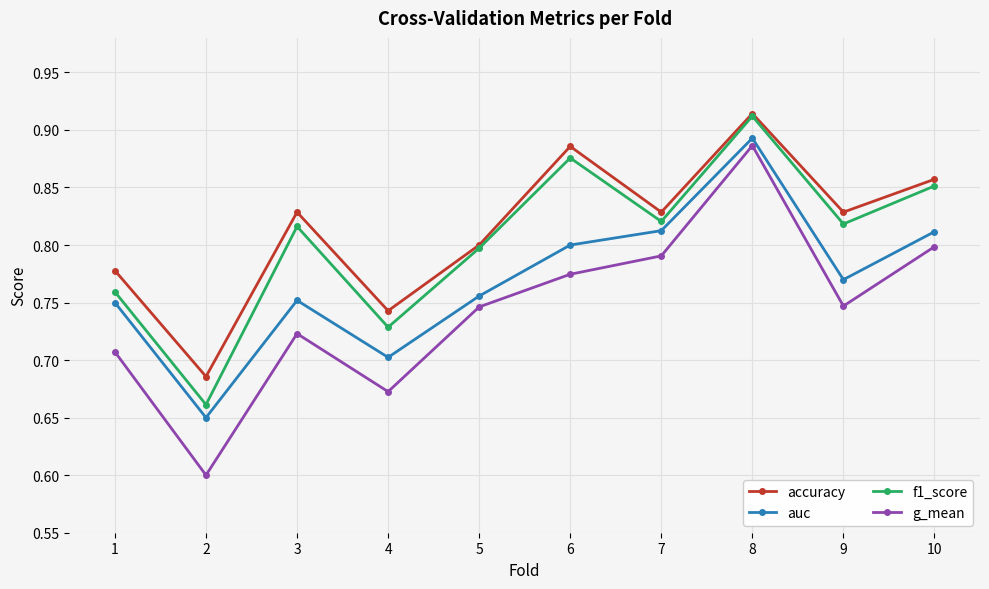

True or false: g_mean and f1_score intersect in this chart.

False